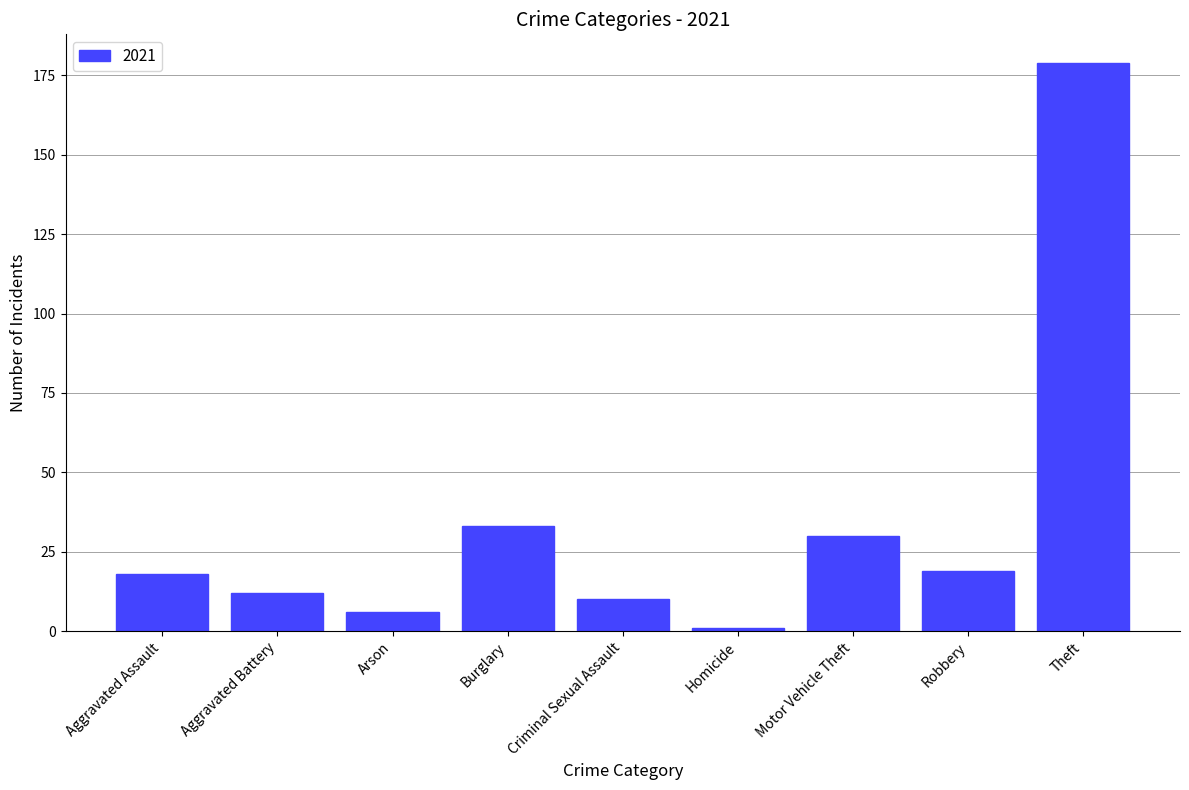

What position from the right is Theft?

1